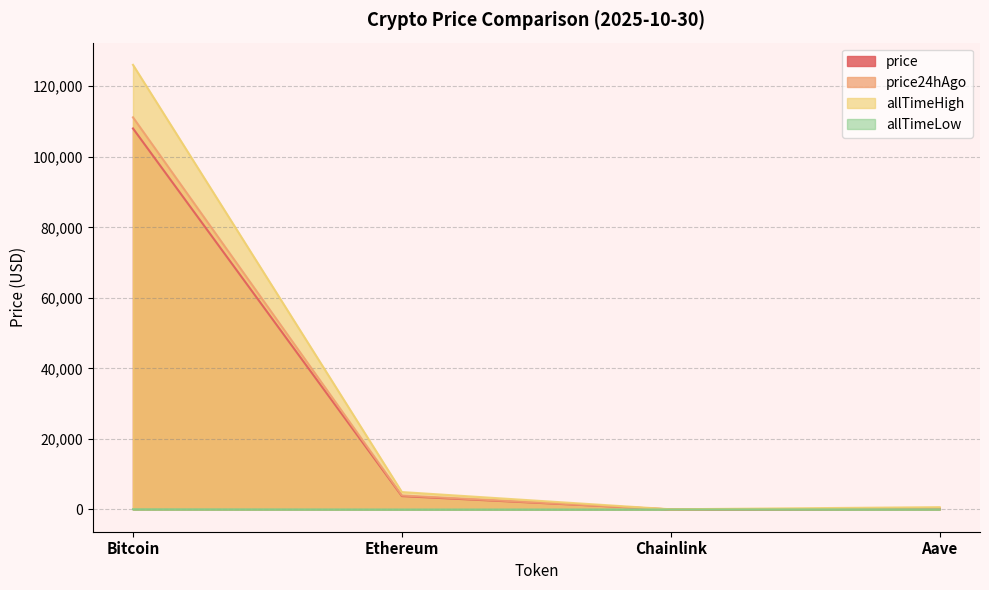

What is the greatest value displayed?

126080.0